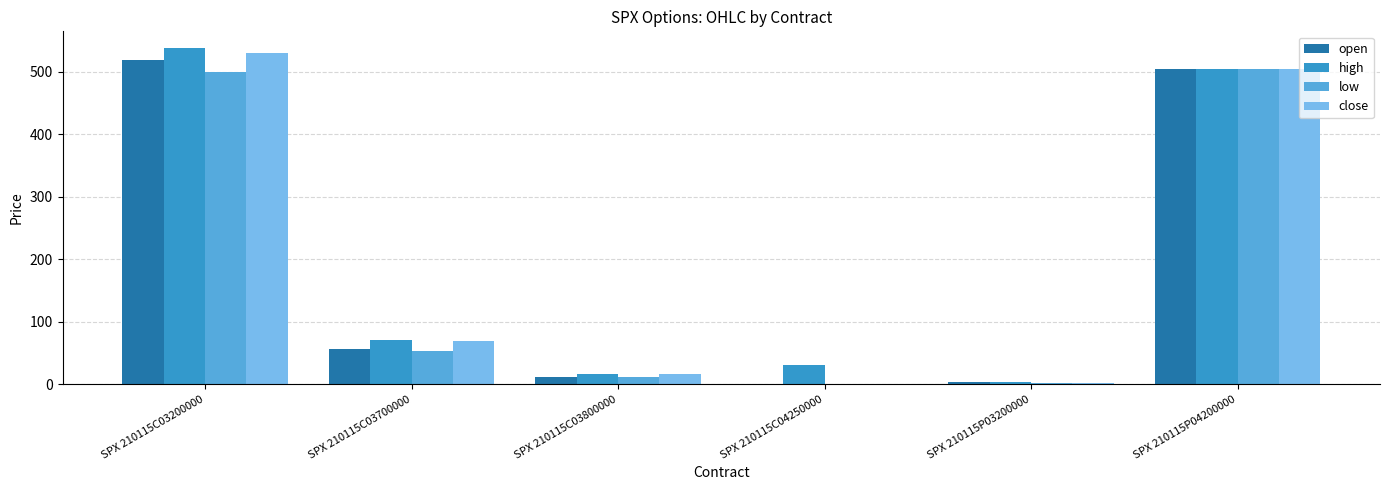

Between SPX 210115C03700000 and SPX 210115P03200000, which series saw the biggest shift?

high